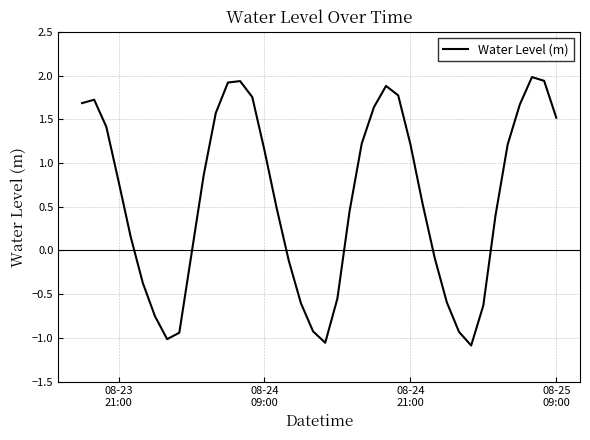

What is the greatest value displayed?

2.0